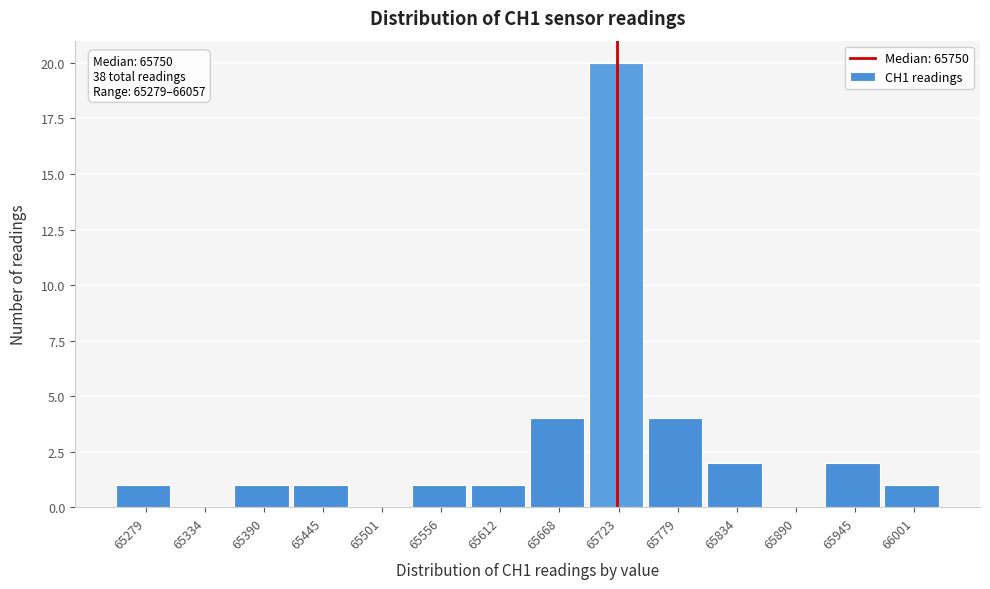

Reading left to right, transcribe all the data shown in this chart.

65279=1	65334=0	65390=1	65445=1	65501=0	65556=1	65612=1	65668=4	65723=20	65779=4	65834=2	65890=0	65945=2	66001=1